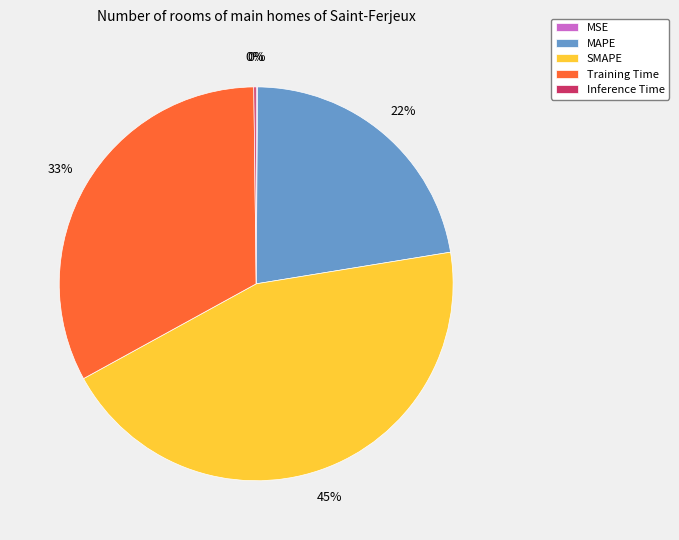

What is the ratio of the value at SMAPE to the value at Training Time?

1.4